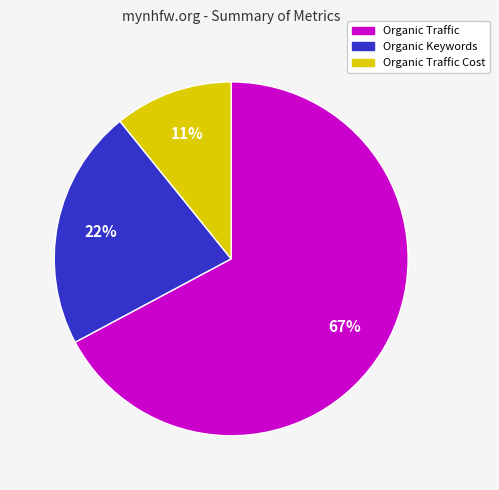

To the nearest percent, what is the average slice percentage?

33%